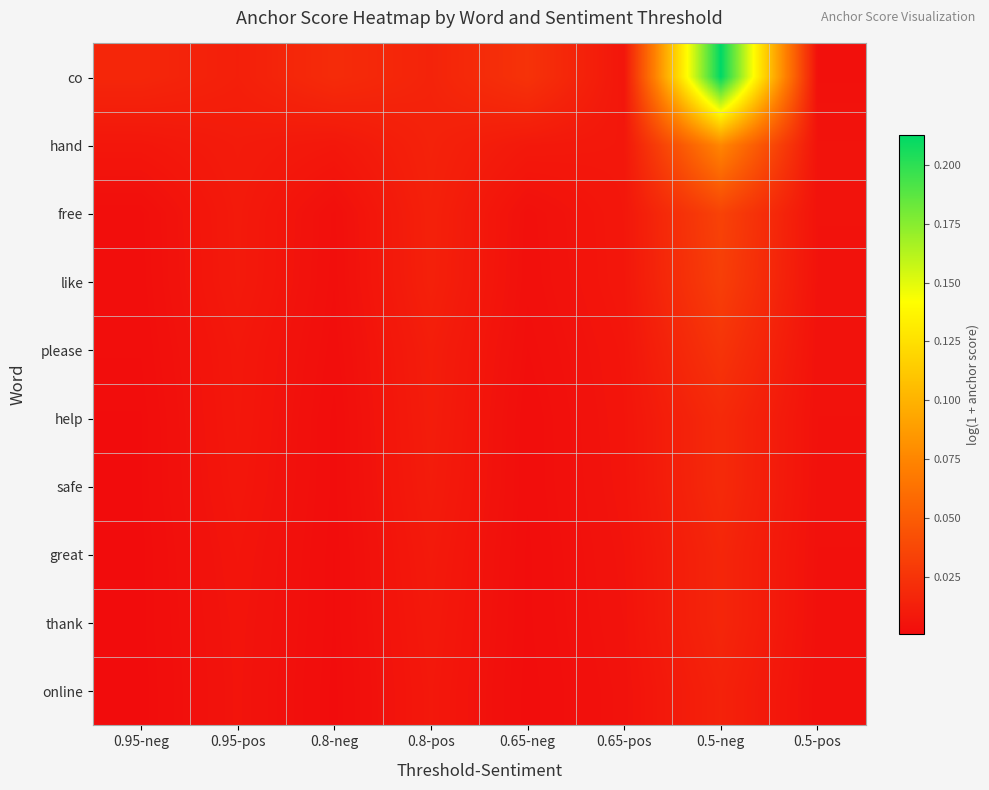

Which series has the largest range (max minus min)?

co